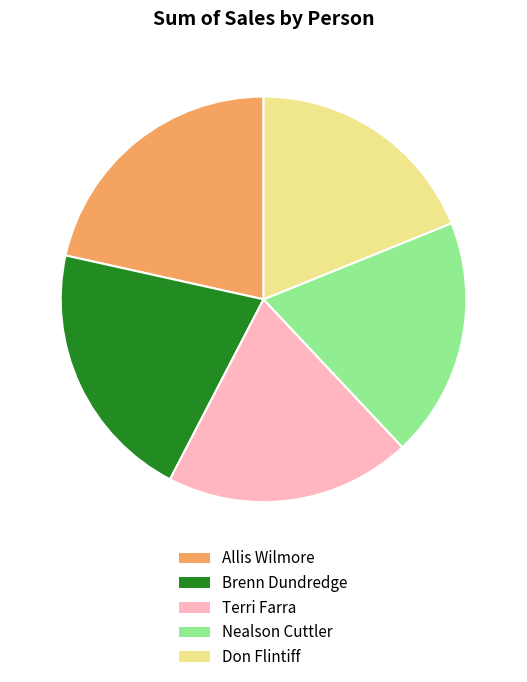

Is Brenn Dundredge the majority of the pie?

No